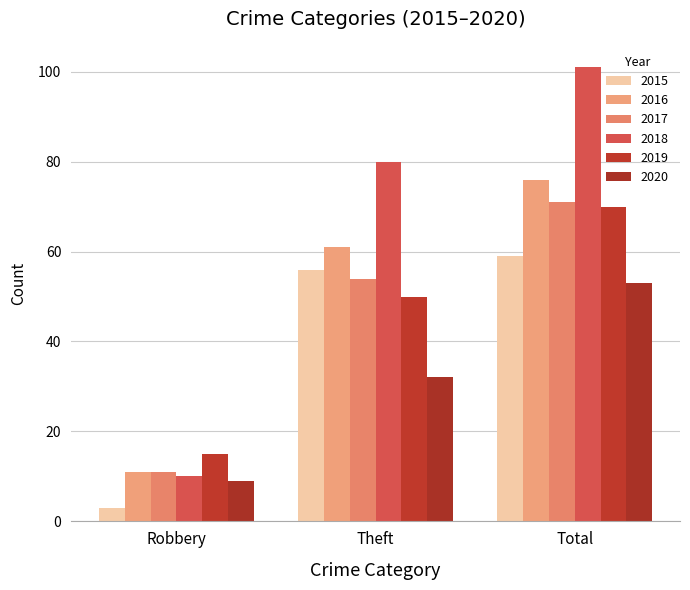

What is the label of the 1st bar from the left?

Robbery